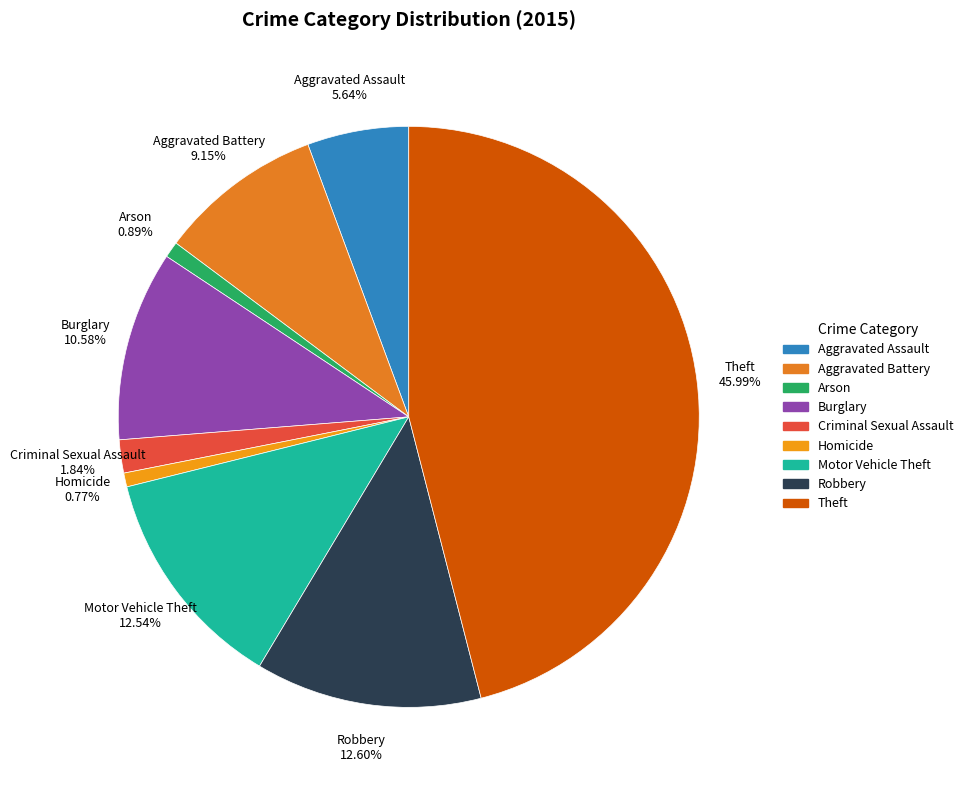

What percentage is the Criminal Sexual Assault slice, to the nearest percent?

2%